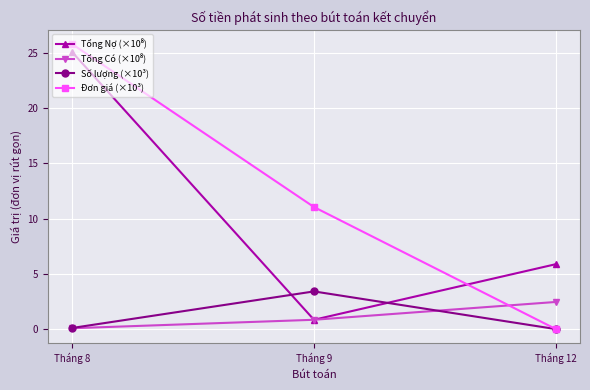

What is the average value of the Số lượng (×10³) series?

1.2